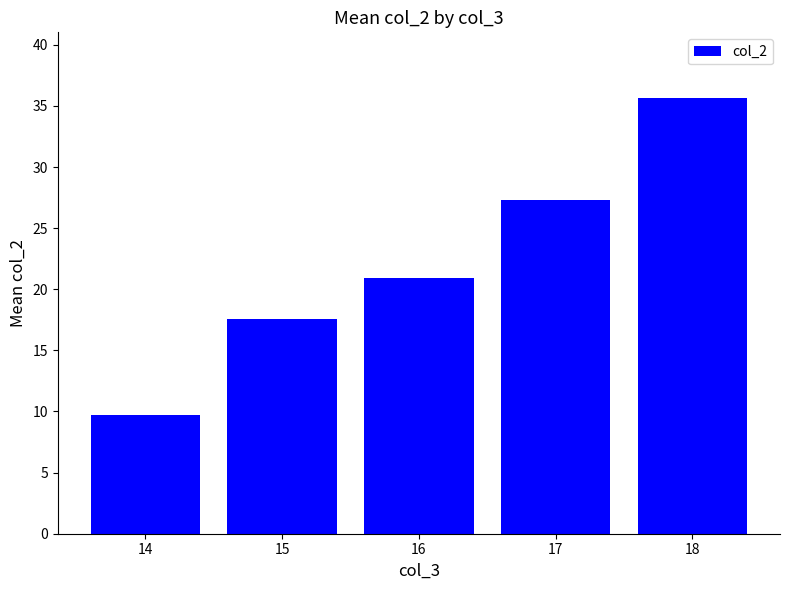

What is the smallest value displayed?

9.7